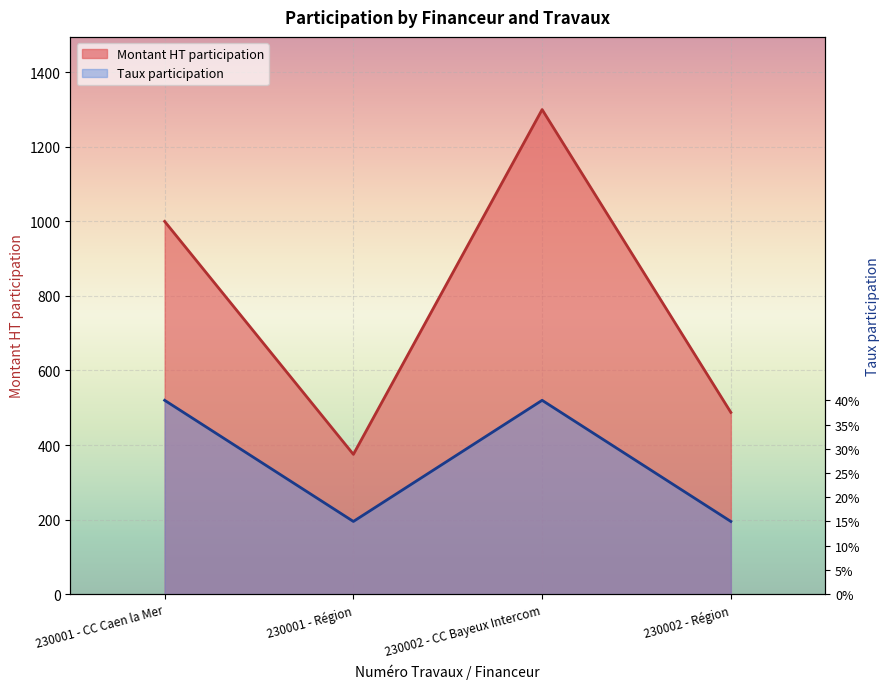

What is the difference between the maximum and minimum values in the Taux participation series?

325.0